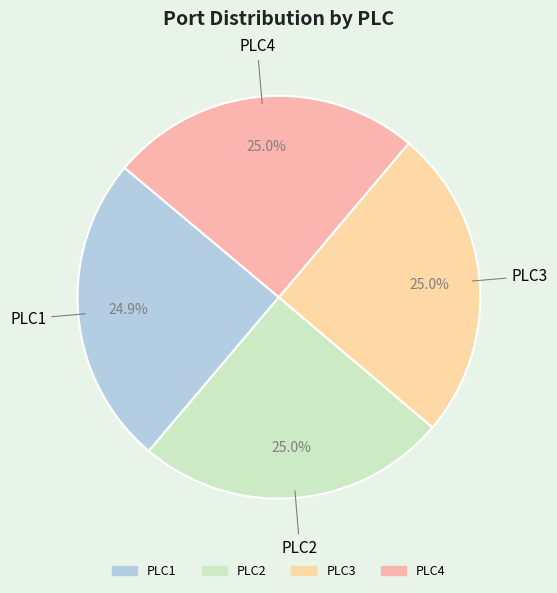

To the nearest percent, what is the average slice percentage?

25%